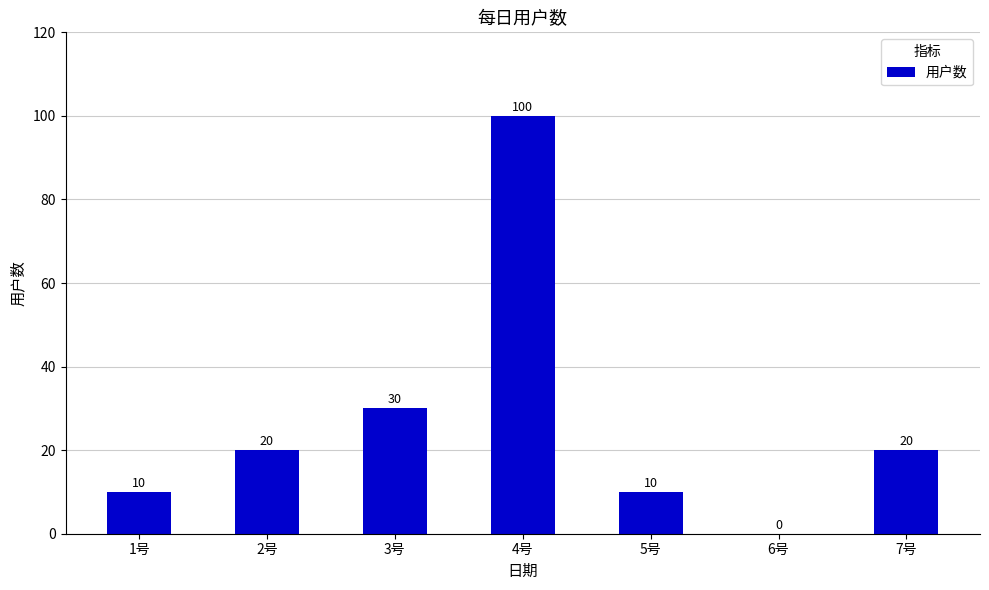

What is the approximate value at 4号, to the nearest 5?

100